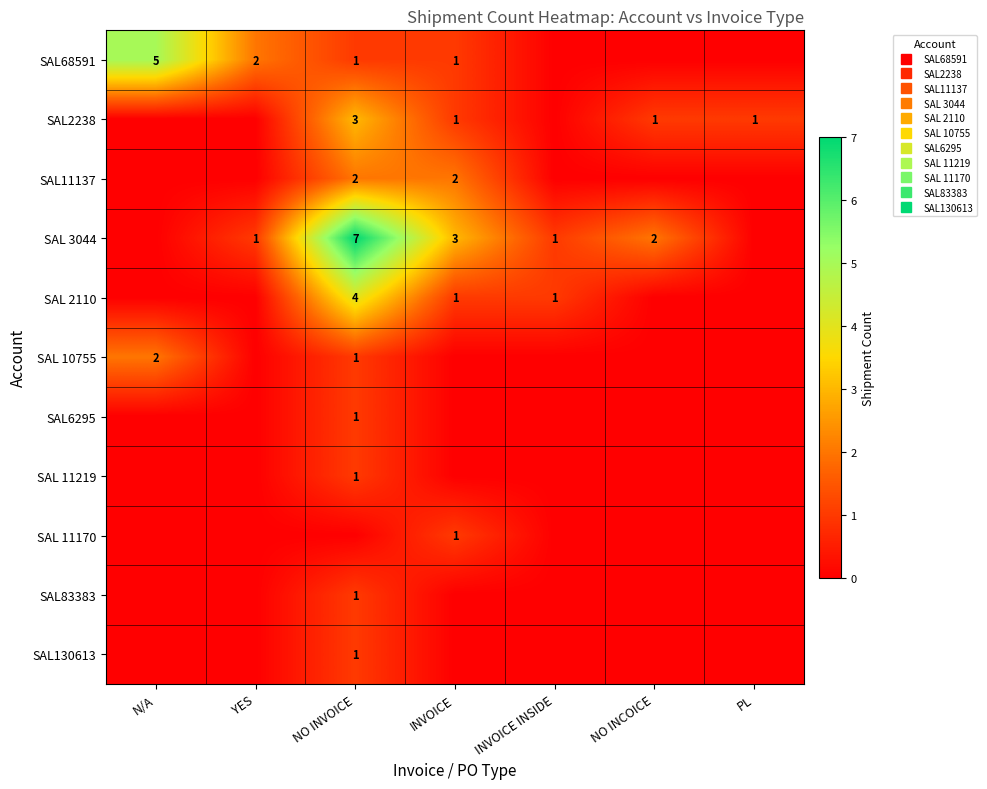

What is the sum of all SAL 11170 values?

1